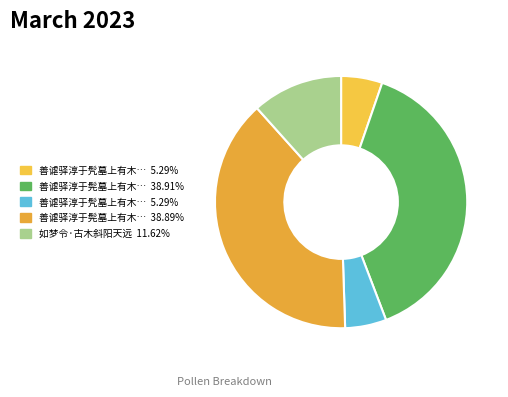

How many segments does this pie chart have?

5